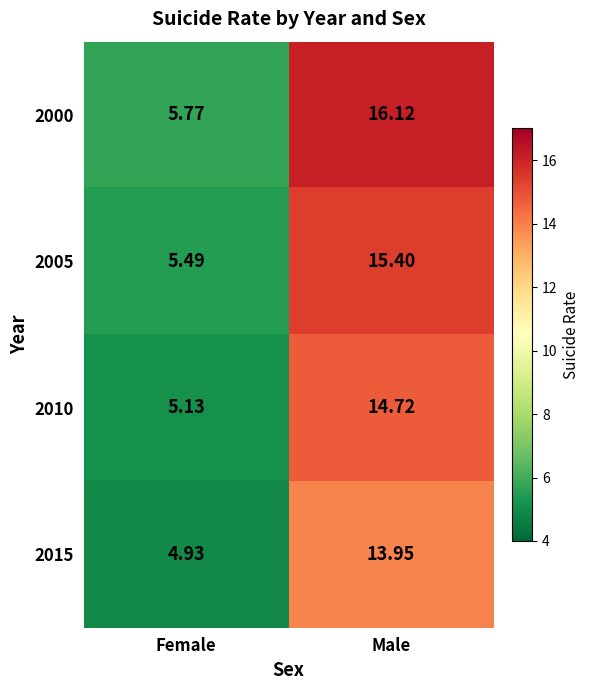

Is the value of 2015 at Female greater than the value of 2000 at Female?

No